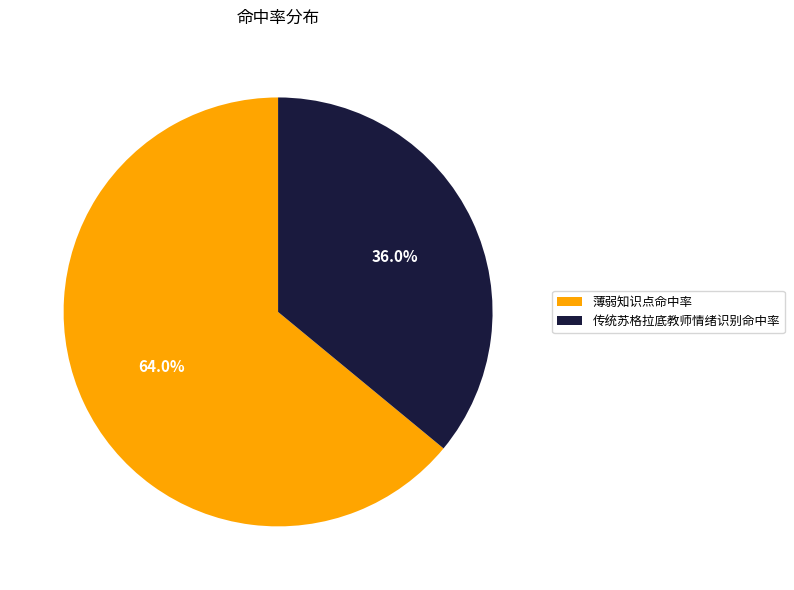

How many segments does this pie chart have?

2